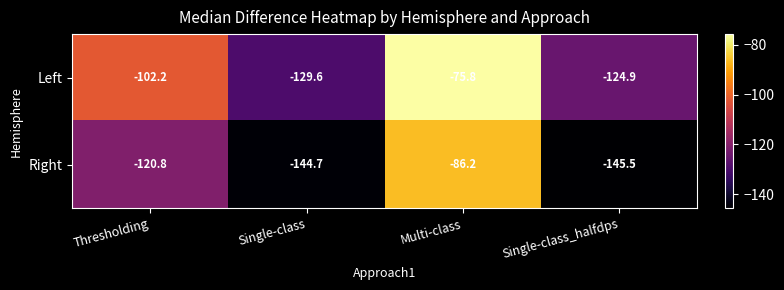

How many data points does each series have?

4